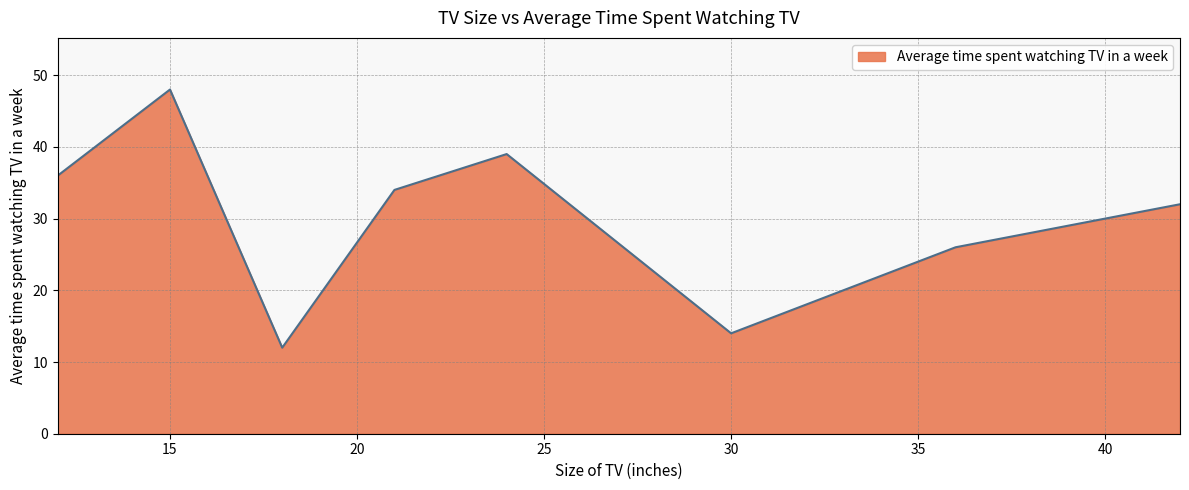

What is the greatest value displayed?

48